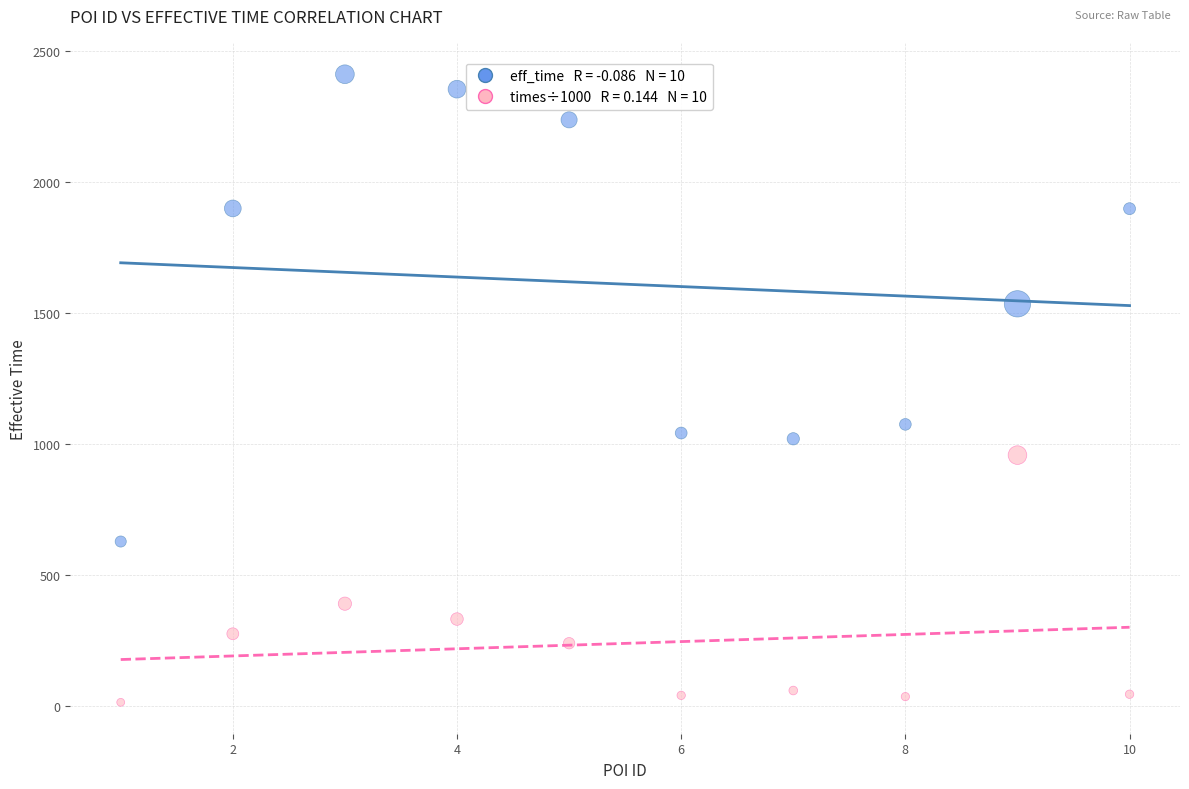

Across all data points, what is the range of X values (max minus min)?

9.0